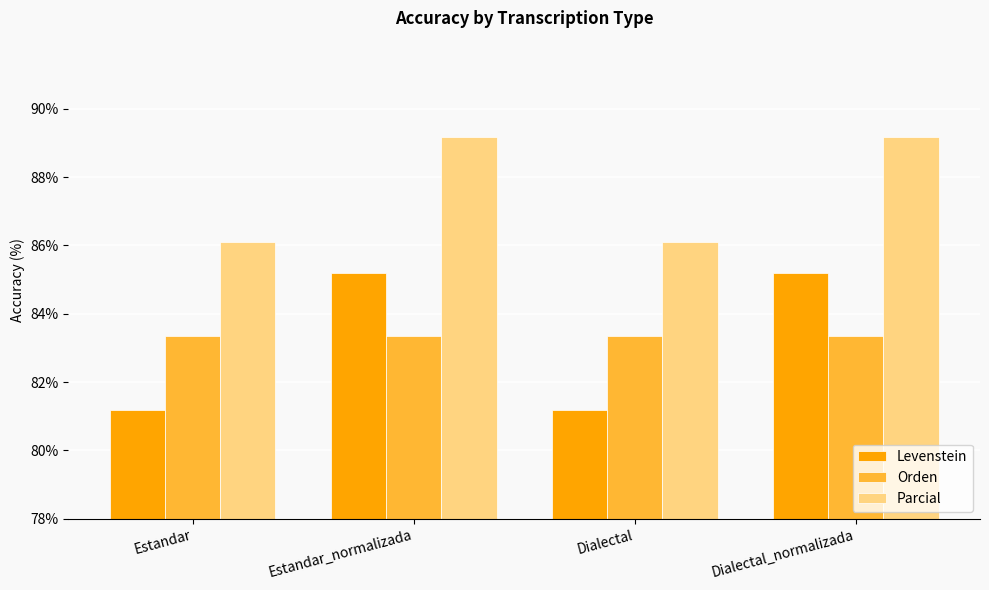

What is the maximum value for Levenstein?

85.2